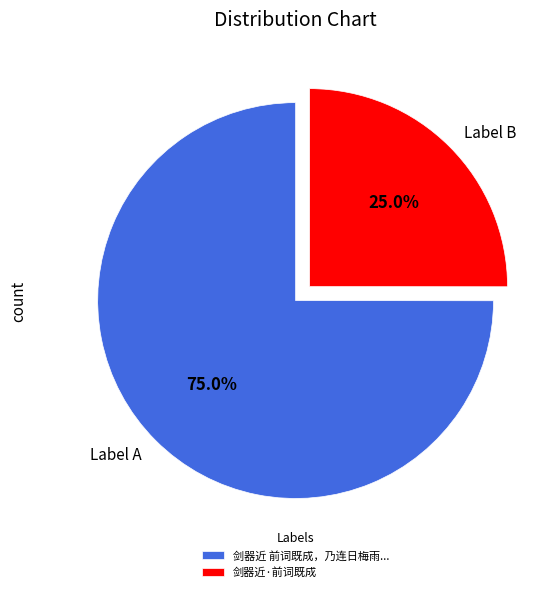

Combined, what portion of the pie is Label A and Label B?

100.0%